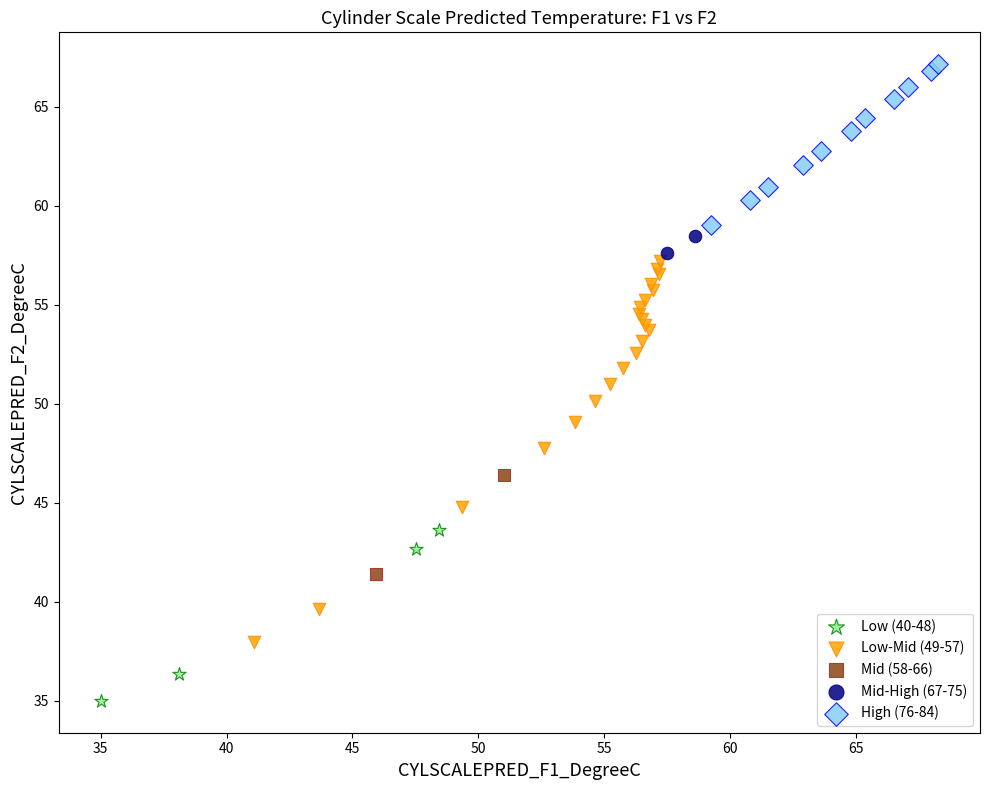

What are all the series names shown in the legend?

Low (40-48), Low-Mid (49-57), Mid (58-66), Mid-High (67-75), High (76-84)